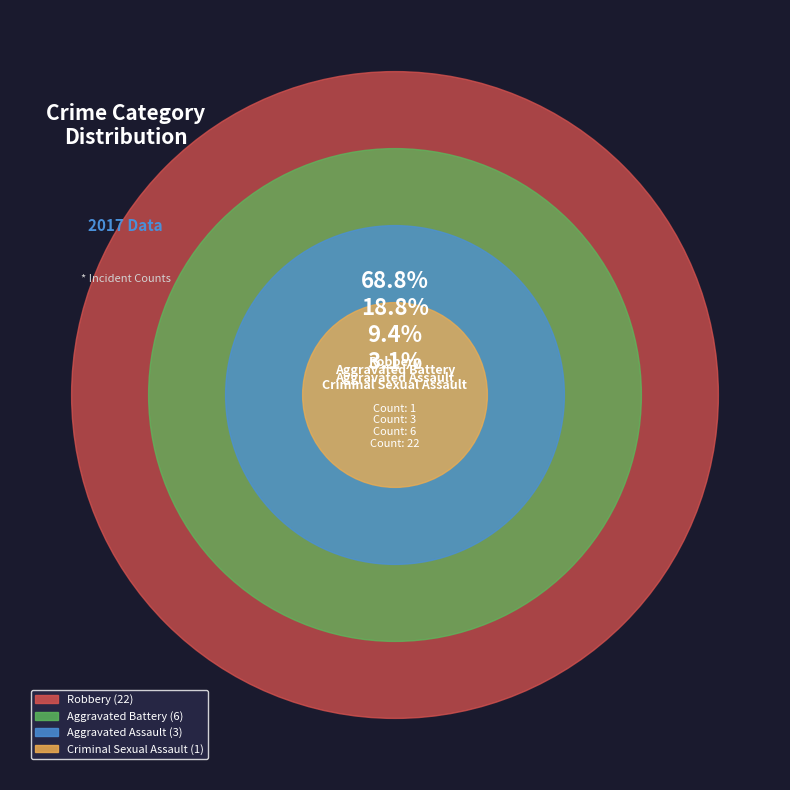

Rank the categories by value from lowest to highest.

Criminal Sexual Assault, Aggravated Assault, Aggravated Battery, Robbery